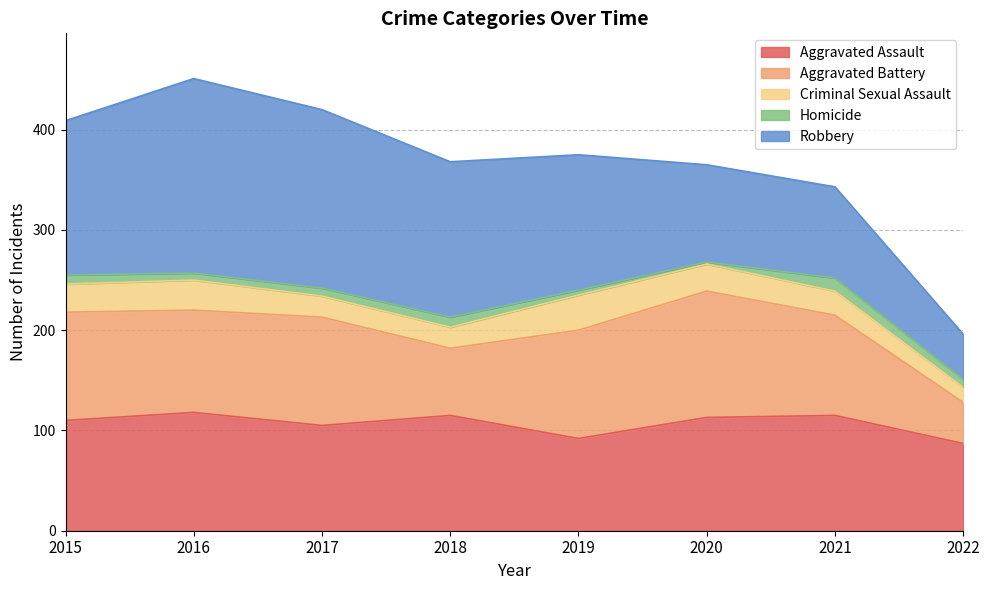

What is the value of the Criminal Sexual Assault point at the 7th from the left?

24